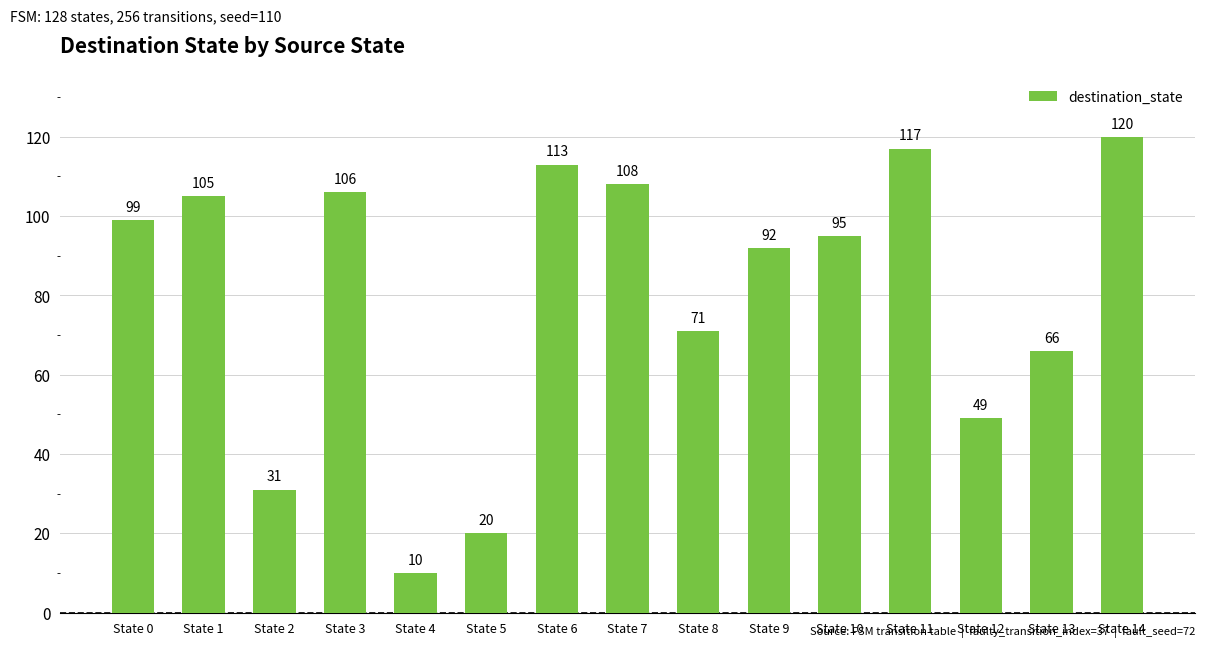

How many data points does each series have?

15